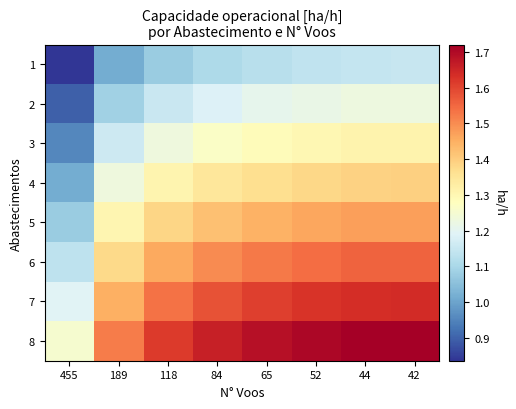

Reading left to right, list all the values displayed in this chart.

1: 455=0.8	189=1.0	118=1.1	84=1.1	65=1.1	52=1.1	44=1.1	42=1.1
2: 455=0.9	189=1.1	118=1.2	84=1.2	65=1.2	52=1.2	44=1.2	42=1.2
3: 455=1.0	189=1.2	118=1.2	84=1.3	65=1.3	52=1.3	44=1.3	42=1.3
4: 455=1.0	189=1.2	118=1.3	84=1.3	65=1.4	52=1.4	44=1.4	42=1.4
5: 455=1.1	189=1.3	118=1.4	84=1.4	65=1.4	52=1.5	44=1.5	42=1.5
6: 455=1.1	189=1.4	118=1.5	84=1.5	65=1.5	52=1.5	44=1.6	42=1.6
7: 455=1.2	189=1.4	118=1.5	84=1.6	65=1.6	52=1.6	44=1.6	42=1.6
8: 455=1.3	189=1.5	118=1.6	84=1.7	65=1.7	52=1.7	44=1.7	42=1.7